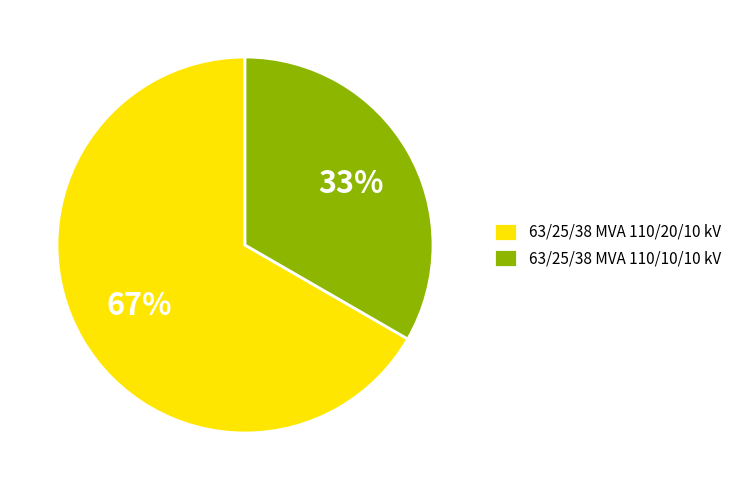

What percentage is the 63/25/38 MVA 110/20/10 kV slice, to the nearest percent?

67%